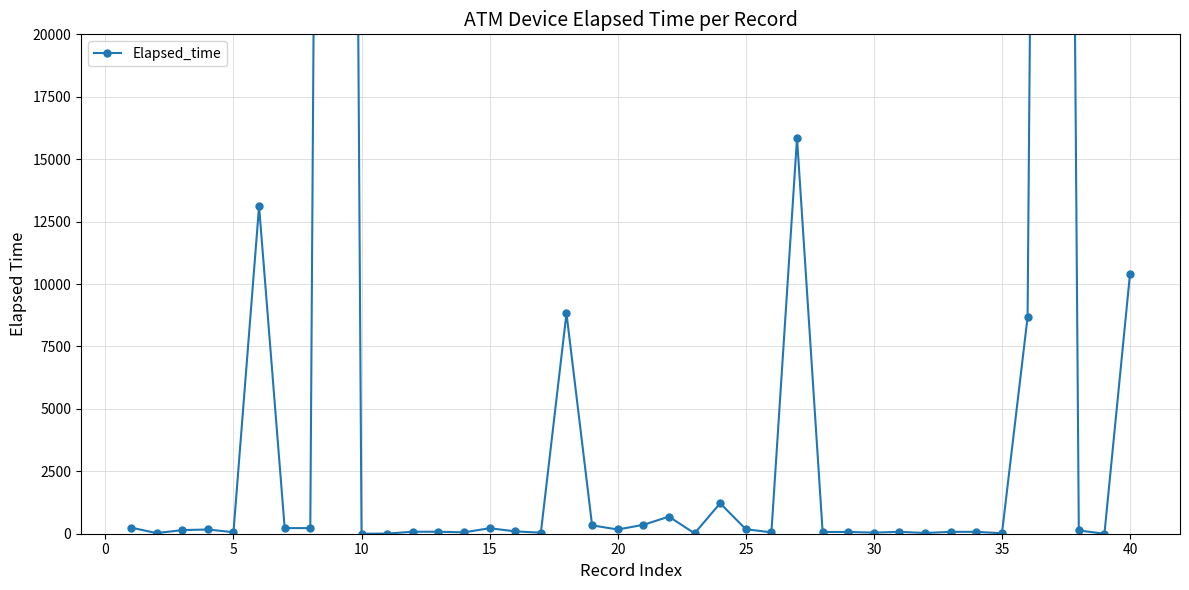

How many categories are shown in the chart?

40